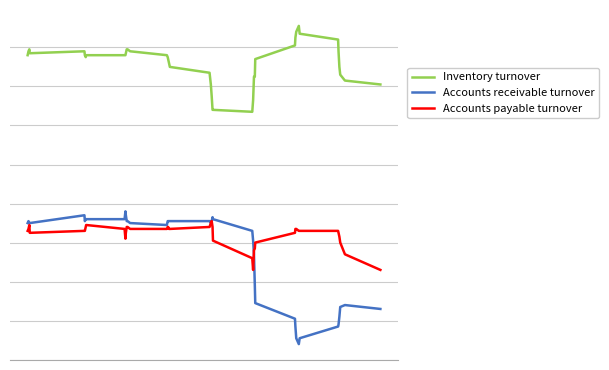

Does the chart display data point markers on the line(s)?

No